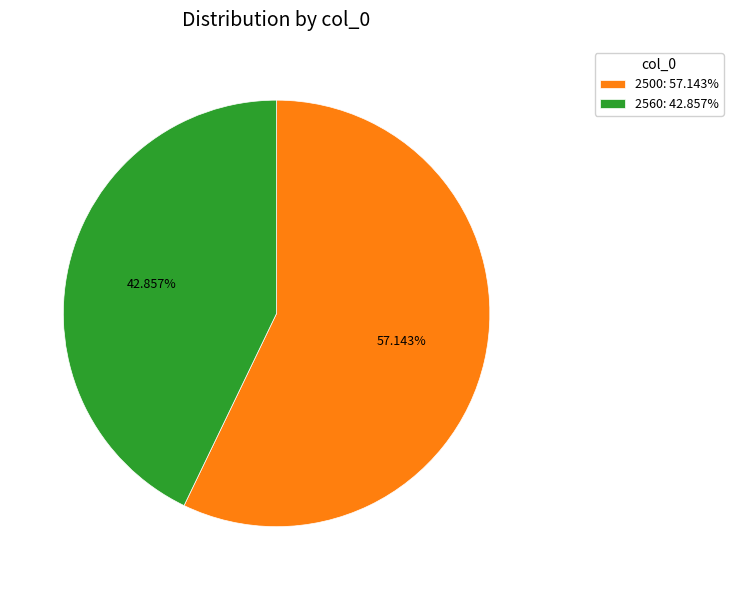

Rank the categories by value from lowest to highest.

2560: 42.857%, 2500: 57.143%